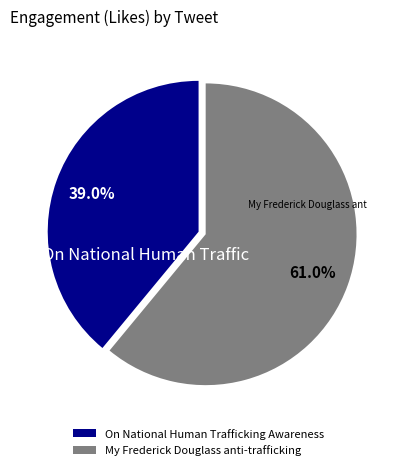

How many segments does this pie chart have?

2